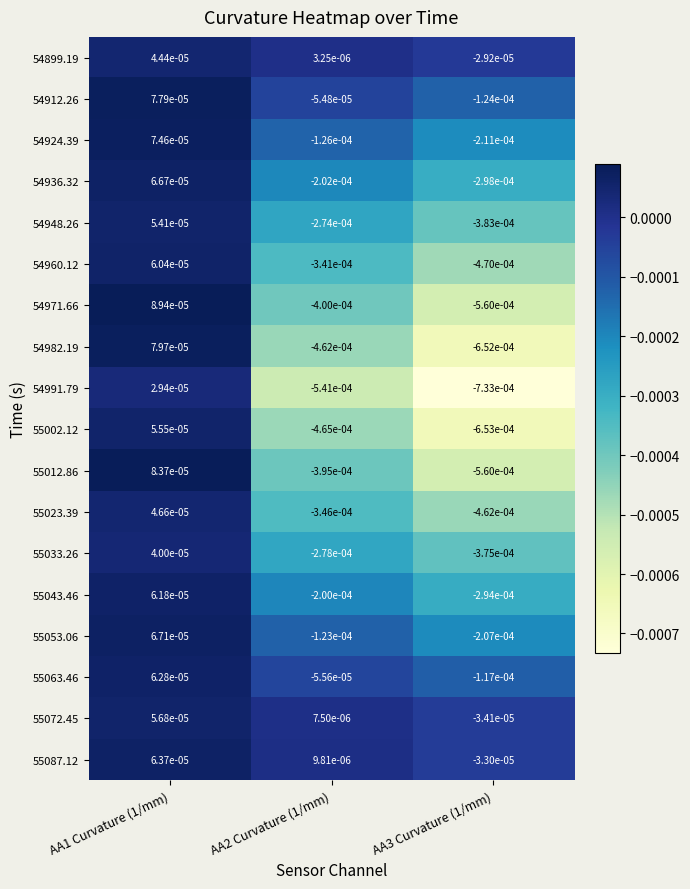

Is the value of 54971.66 at AA1 Curvature (1/mm) greater than the value of 55072.45 at AA1 Curvature (1/mm)?

Yes